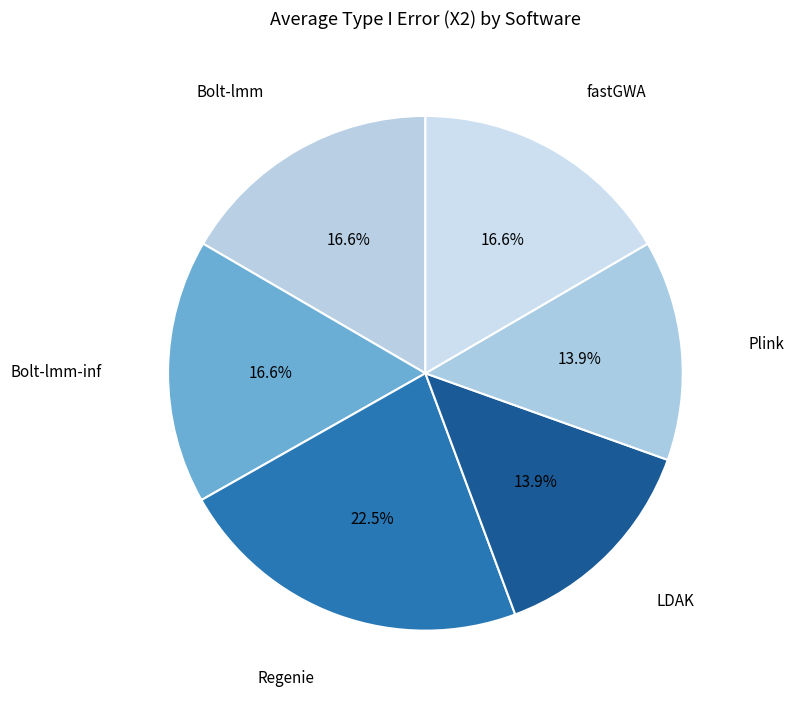

Is there a majority slice in this chart?

No